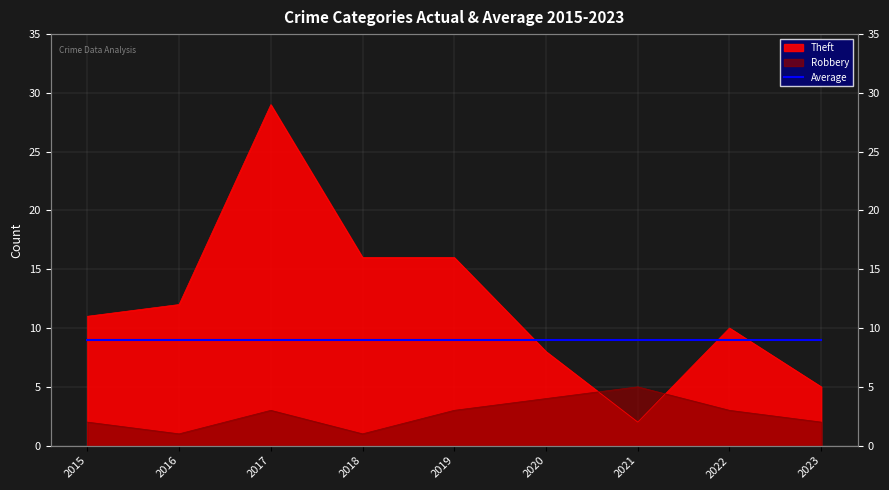

How many values in the Robbery series are below 3?

4